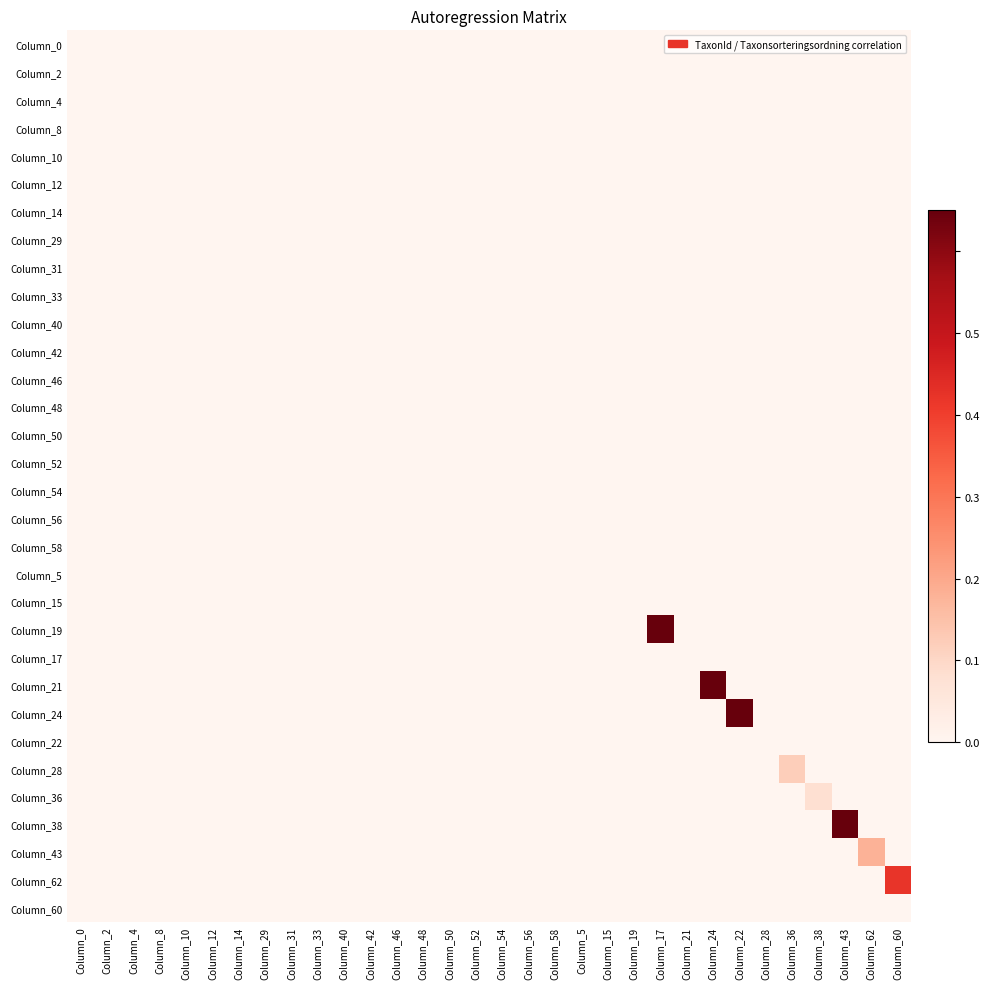

Which has a higher value, Column_22 or Column_56?

Column_22